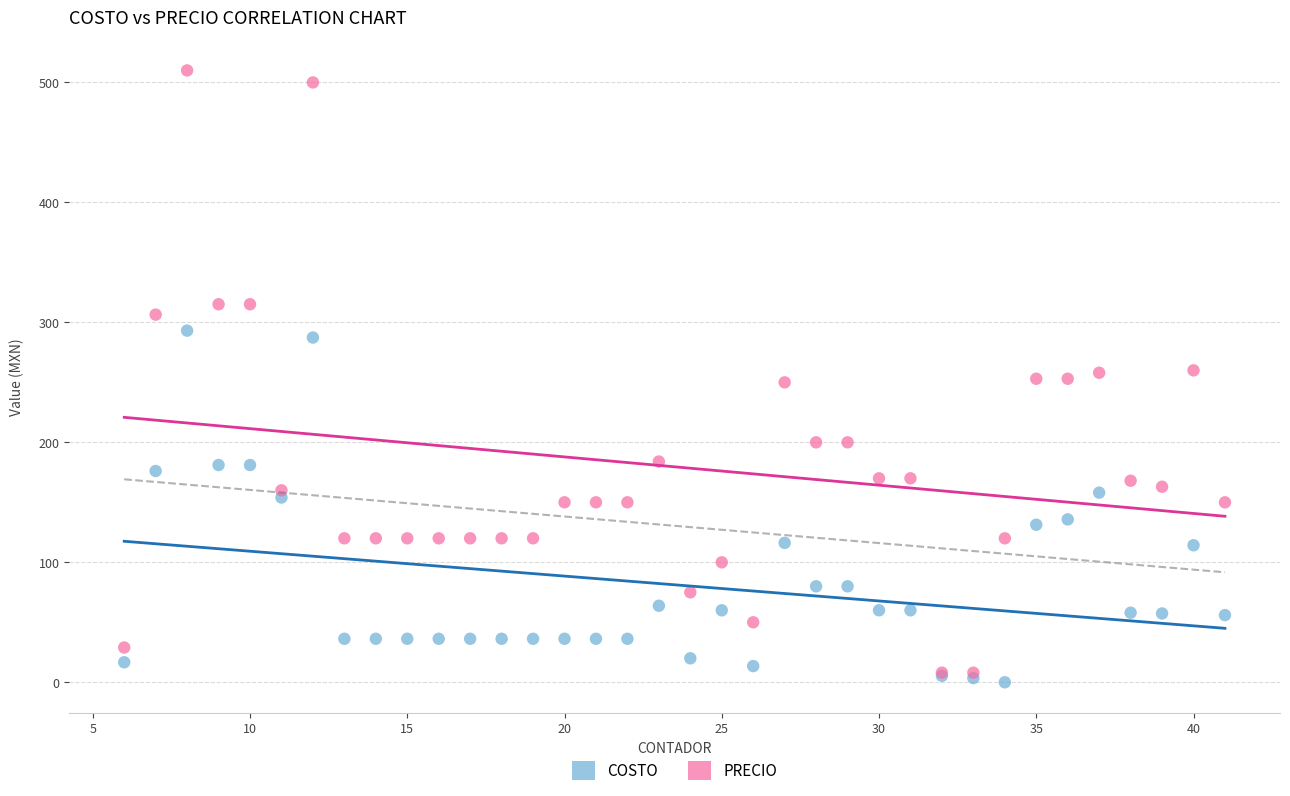

What are all the series names shown in the legend?

COSTO, PRECIO